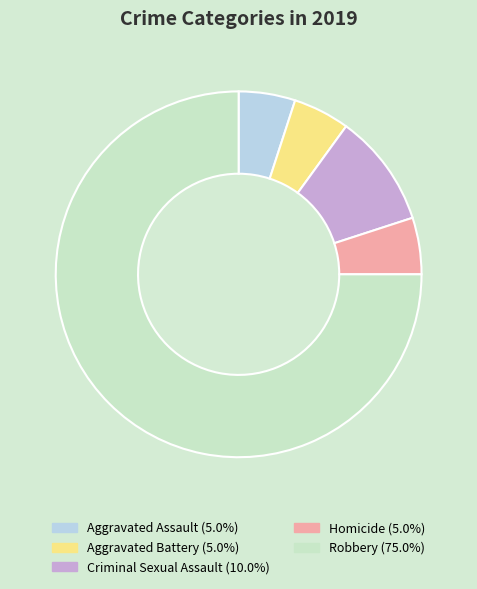

Combined, do Homicide (5.0%) and Robbery (75.0%) account for over 50%?

Yes